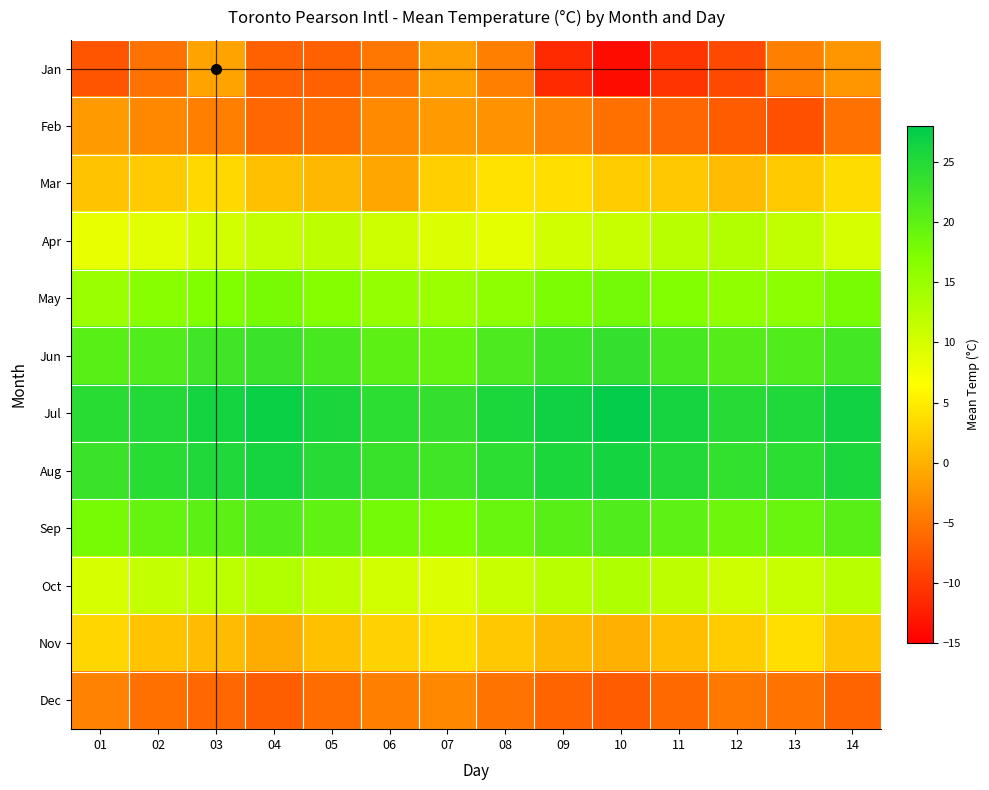

Which label corresponds to the smallest value in the chart?

10